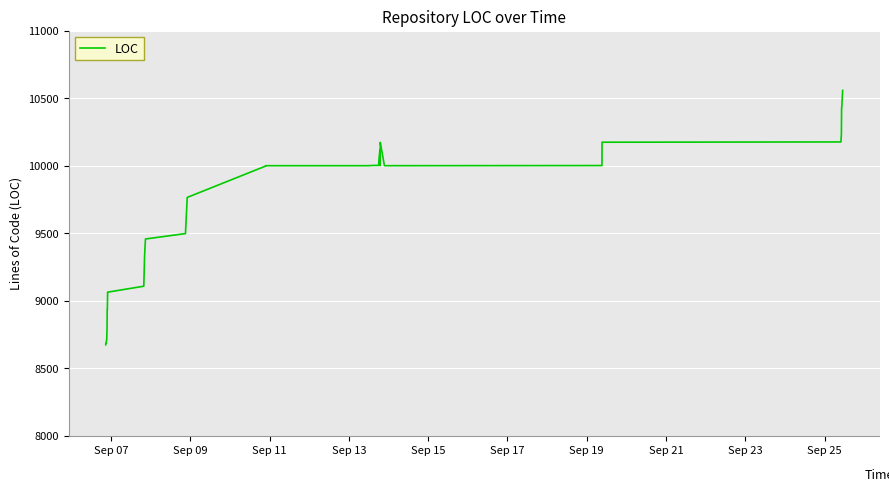

What is the difference between the maximum and minimum values?

1885